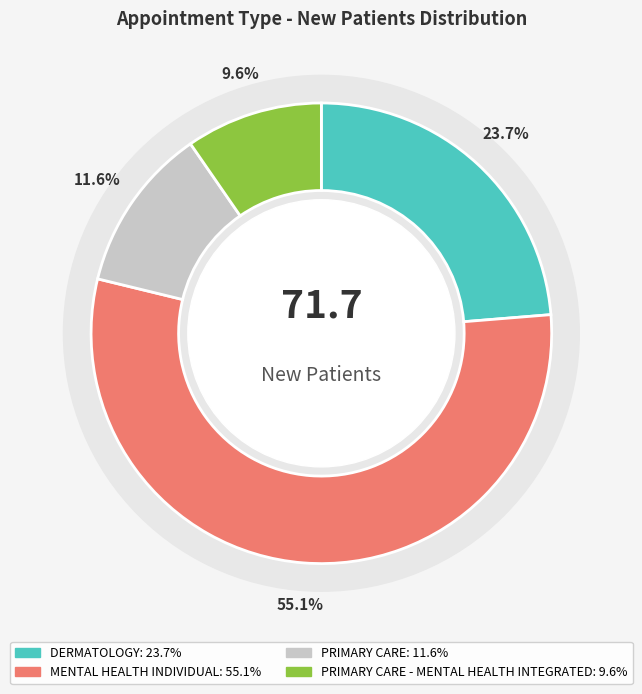

To the nearest percent, what portion does MENTAL HEALTH INDIVIDUAL represent?

55%